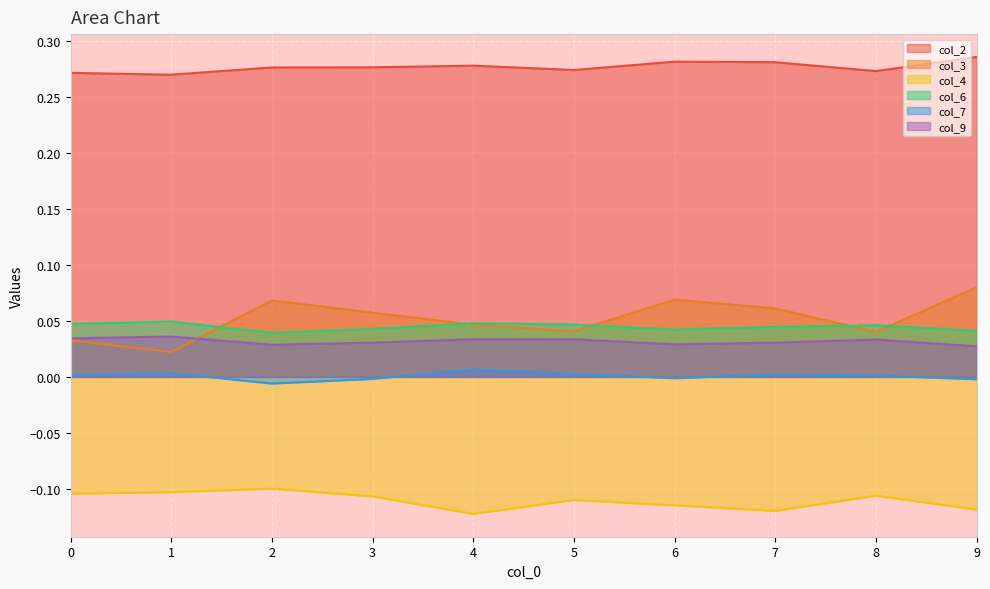

At which category does col_3 reach its first local valley?

1